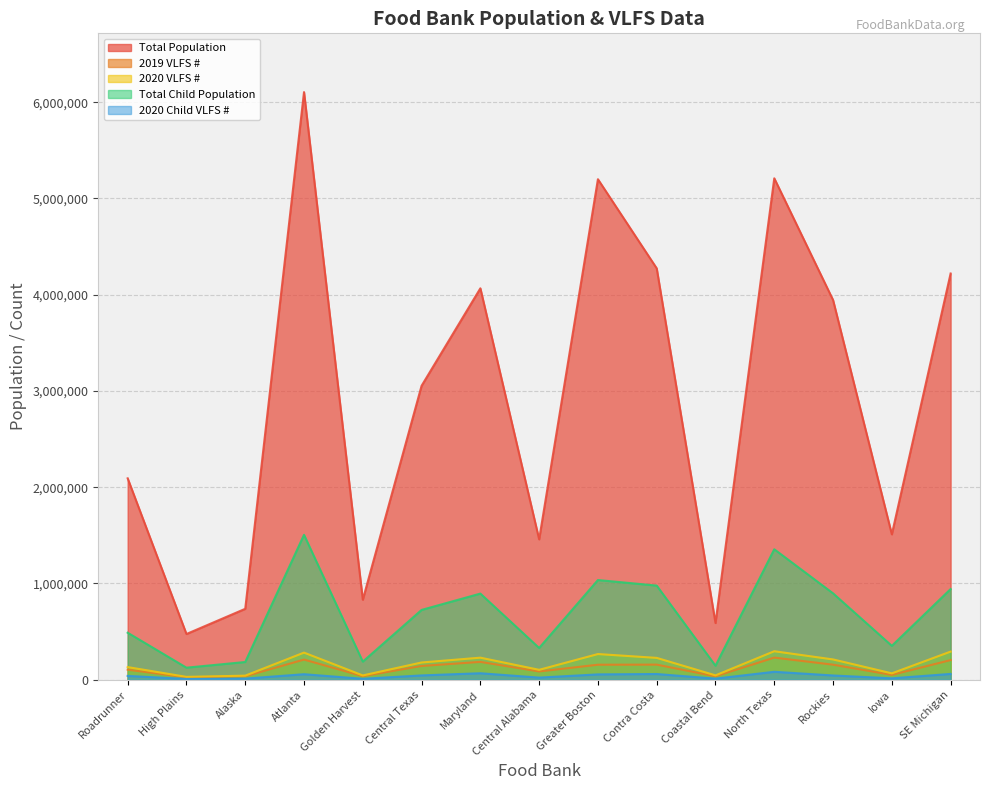

Reading right to left, transcribe all the data shown in this chart.

Total Population: 4220290	1510703	3945294	5209472	589457	4274041	5199876	1458585	4066648	3054012	831422	6105046	737068	475188	2092454
2019 VLFS #: 204390	50470	156560	230180	35920	157130	156210	86210	185680	143140	37160	209550	35950	25420	104710
2020 VLFS #: 292530	66500	211020	296270	45480	227150	267030	103110	229400	179410	44830	281990	42470	29870	131370
Total Child Population: 942218	352346	897725	1355590	145726	978230	1035958	330198	895063	725464	188180	1505806	184394	125501	488476
2020 Child VLFS #: 60580	14820	44430	82760	11560	59570	55710	22290	67630	45060	9900	57500	11740	8350	39940